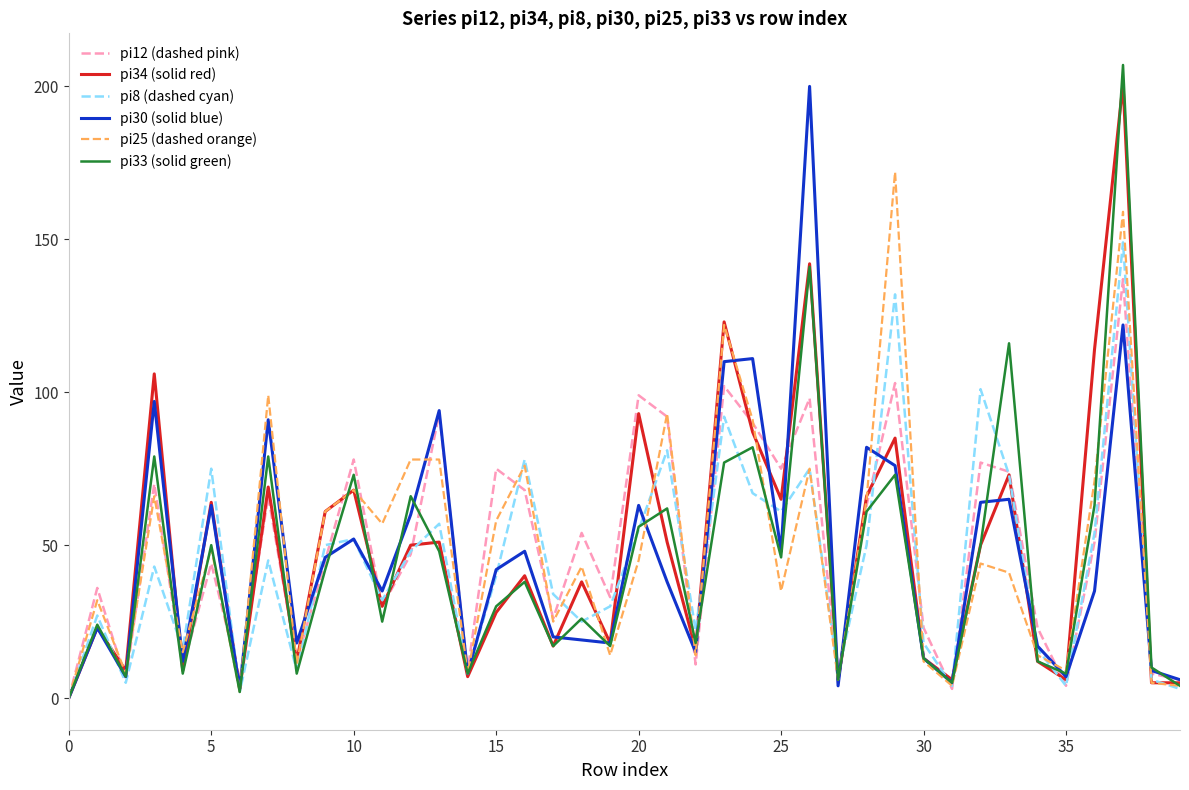

How many lines are shown in the chart?

6